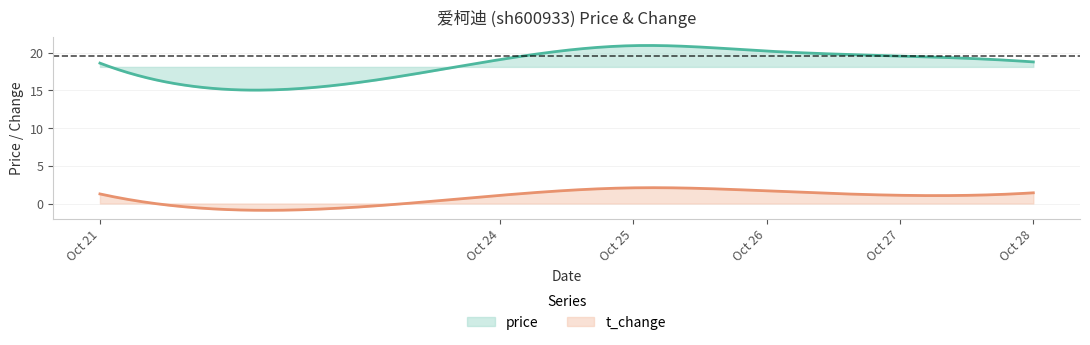

What is the sum of all price values?

3694.0